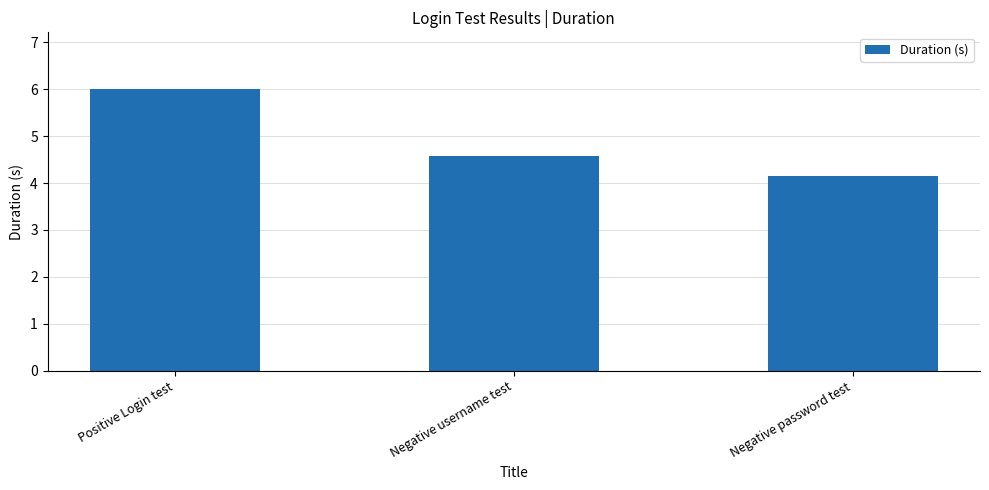

The chart shows a value of 6.2 at Negative username test. True or false?

False